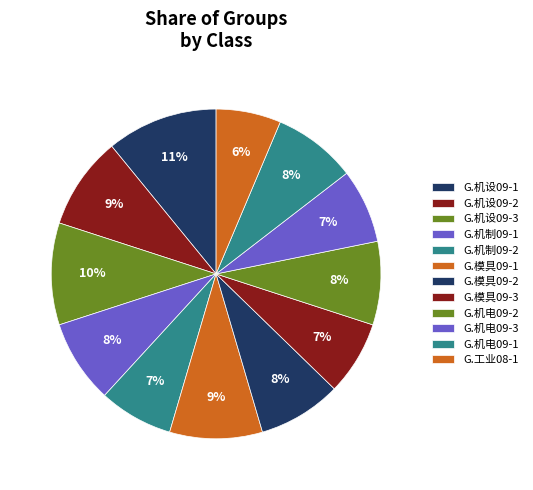

How many segments does this pie chart have?

12